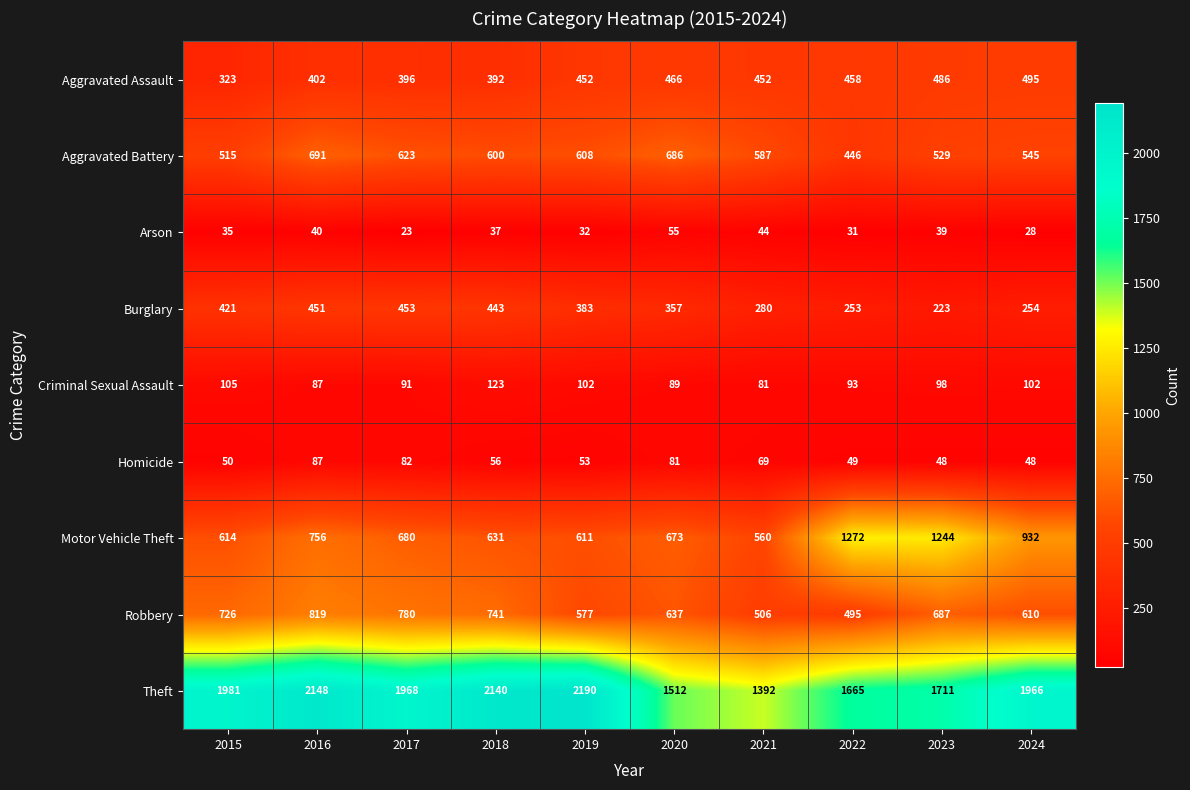

What is the spread (max minus min) of values at 2021?

1348